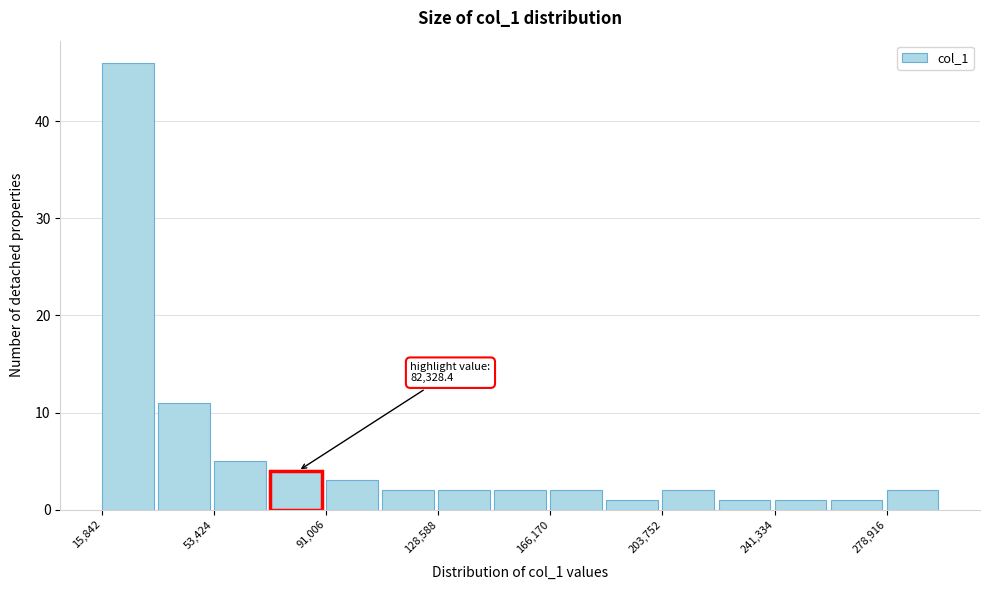

Around what value on the x-axis is the tallest bar? Give the approximate position of its centre, as read against the axis.

25000